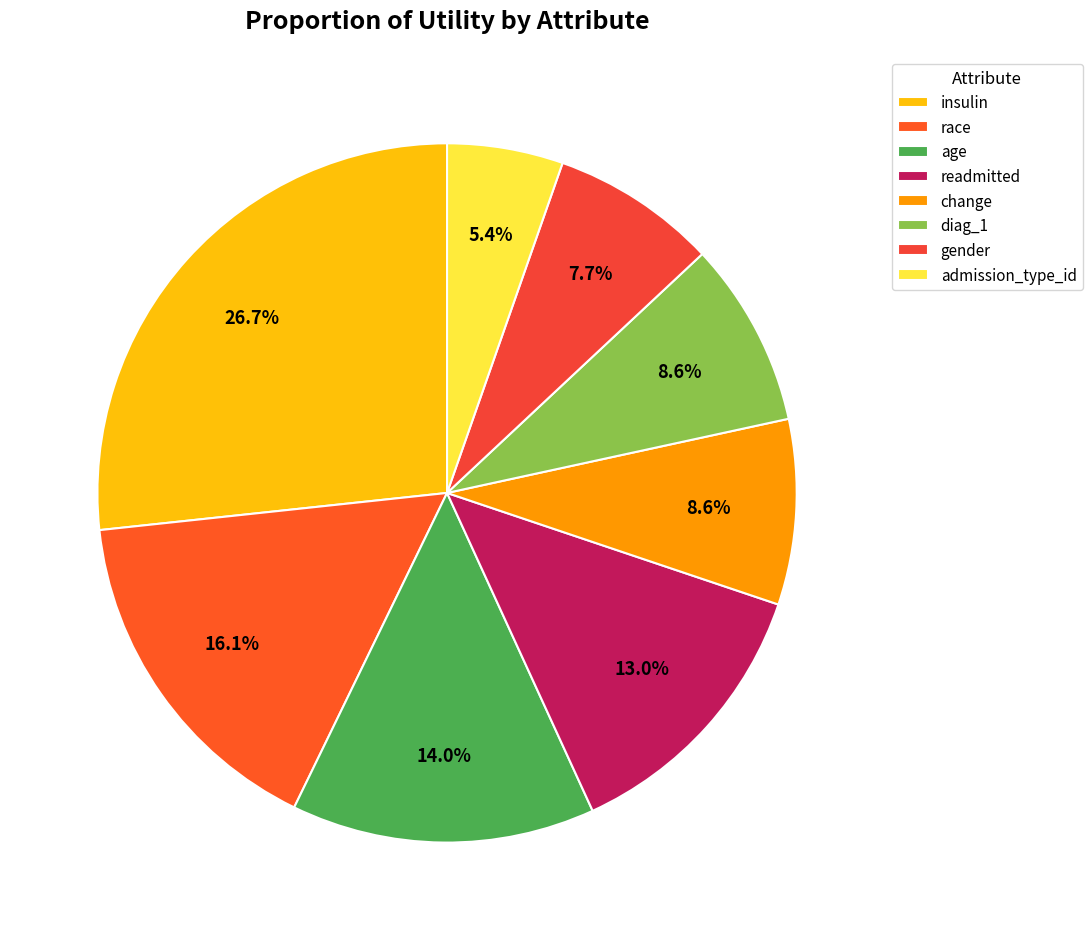

True or false: gender accounts for 8% of the total.

True